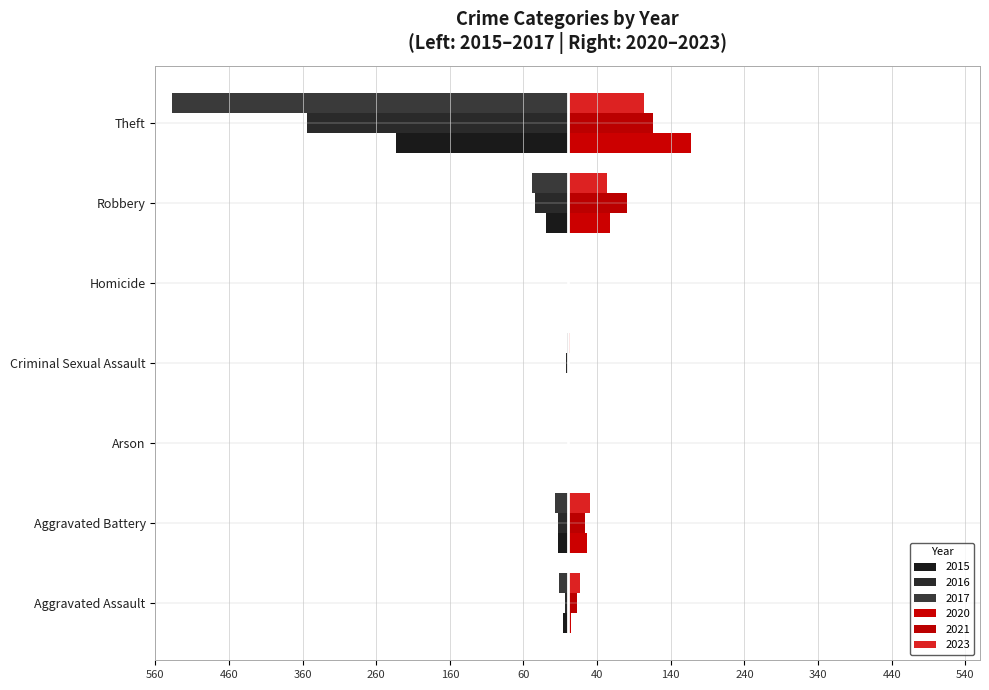

What are all the series names shown in the legend?

2015, 2016, 2017, 2020, 2021, 2023